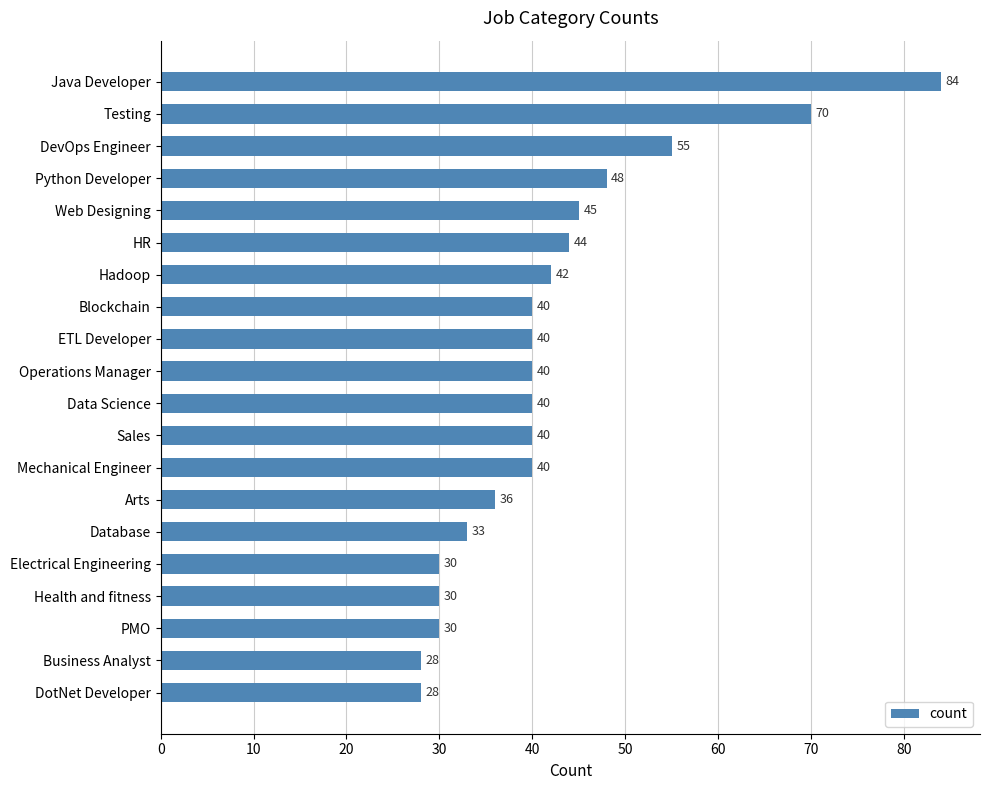

The chart shows a value of 63 at Blockchain. True or false?

False